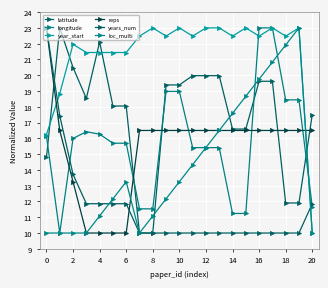

How many distinct data groups are displayed?

6